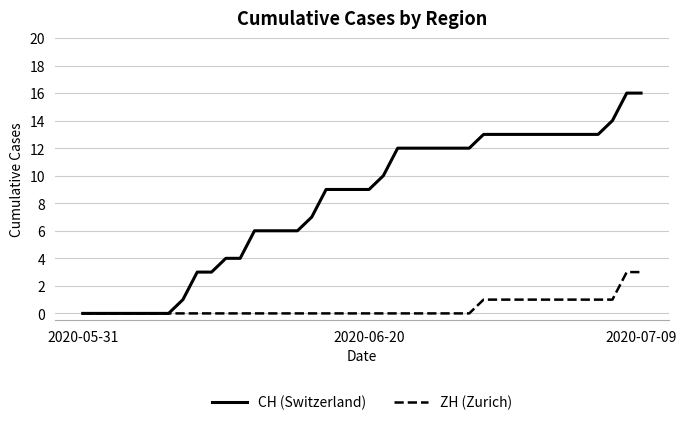

What is the maximum value shown in the chart?

16